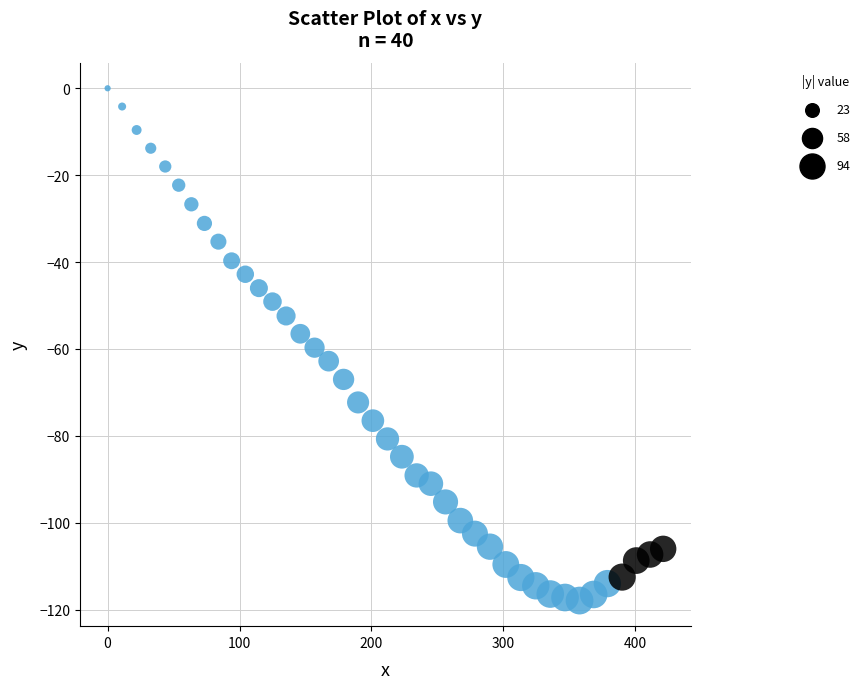

What is the range of X values (max minus min)?

421.2